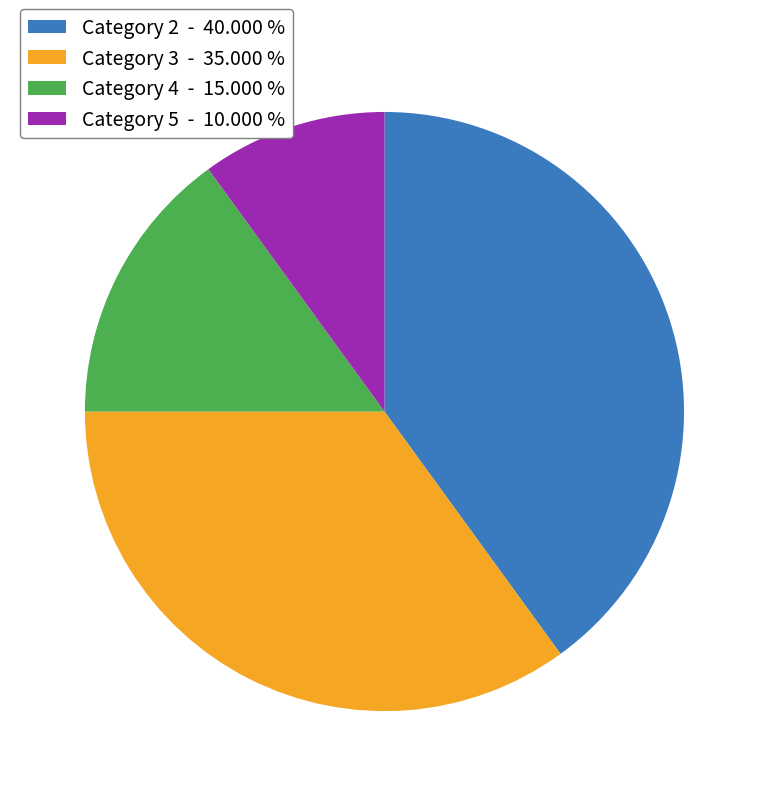

What is the ratio of the value at Category 4 - 15.000 % to the value at Category 2 - 40.000 %?

0.4